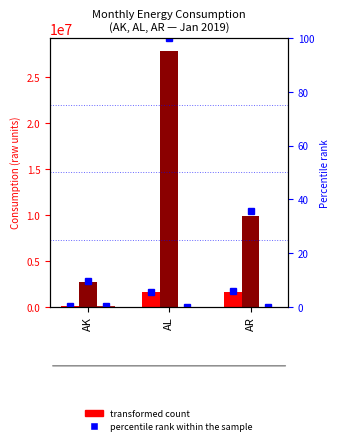

Which category has the lowest value across all series?

AL